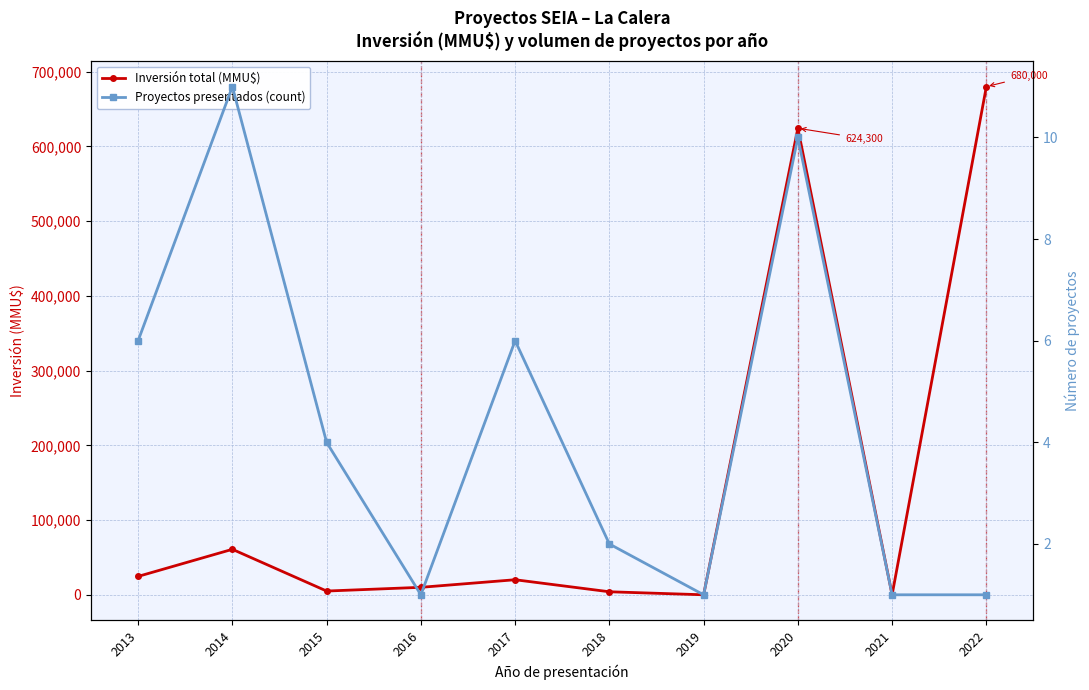

At 2020, list the series in order from largest to smallest.

Inversión total (MMU$), Proyectos presentados (count)